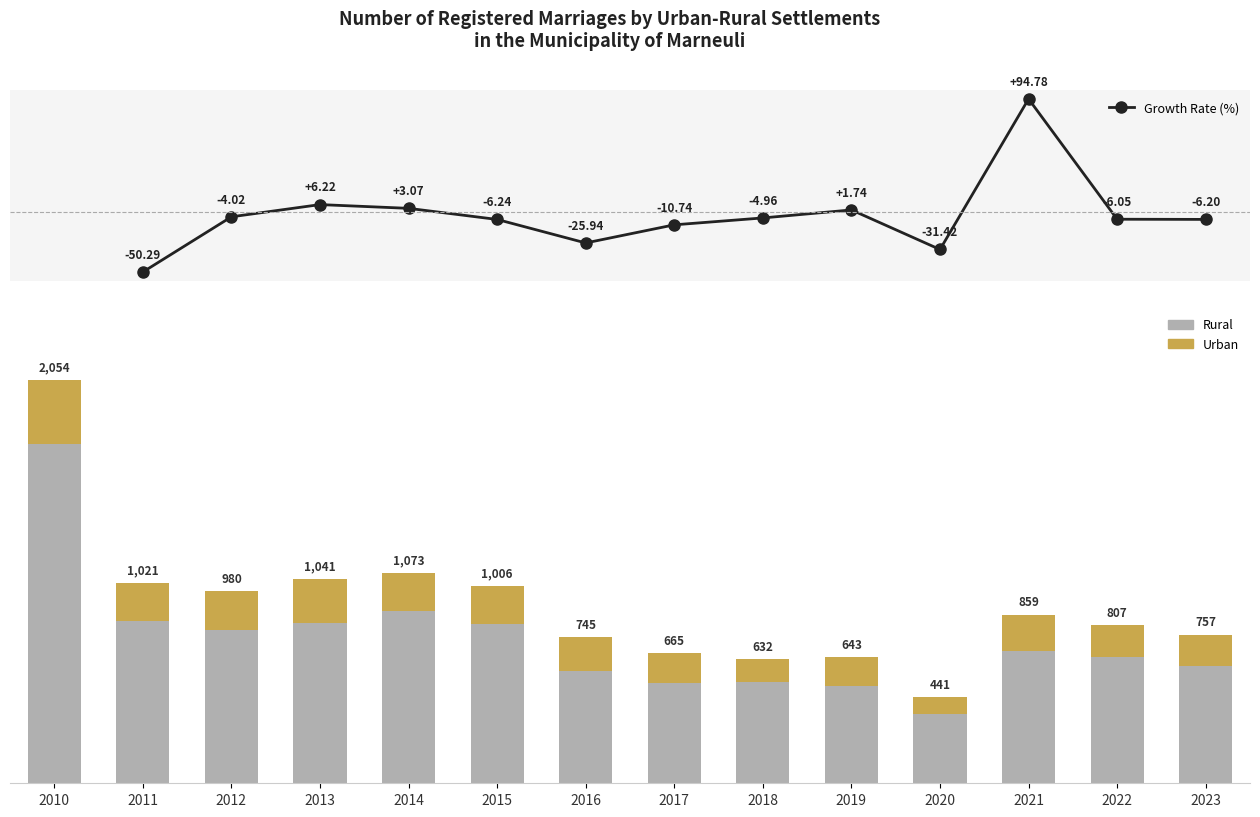

What is the maximum value shown in the chart?

1728.0